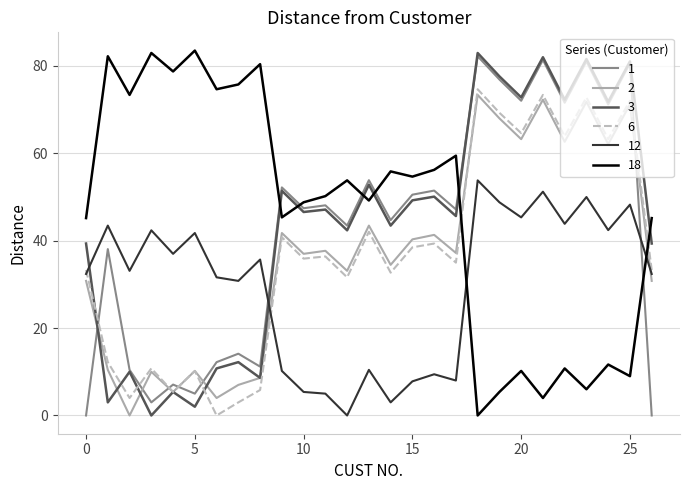

Does the chart display data point markers on the line(s)?

No